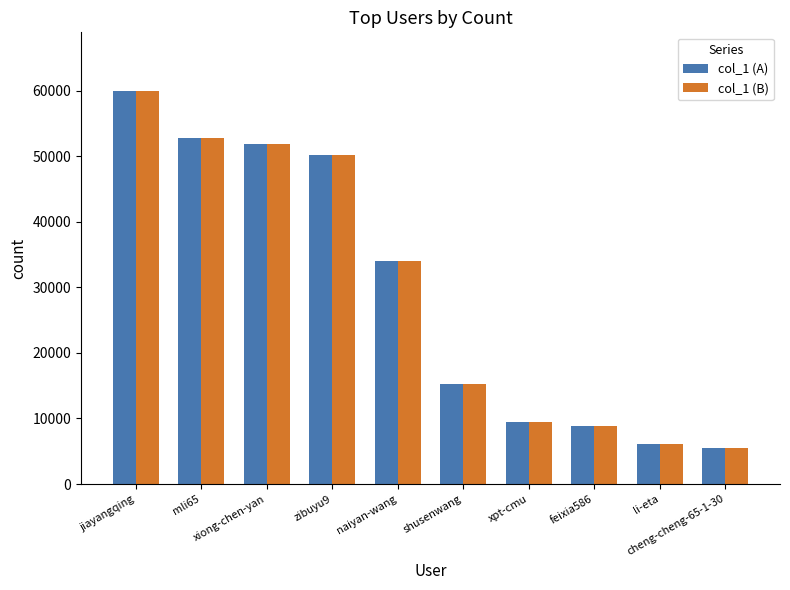

What is the average value of the col_1 (B) series?

29409